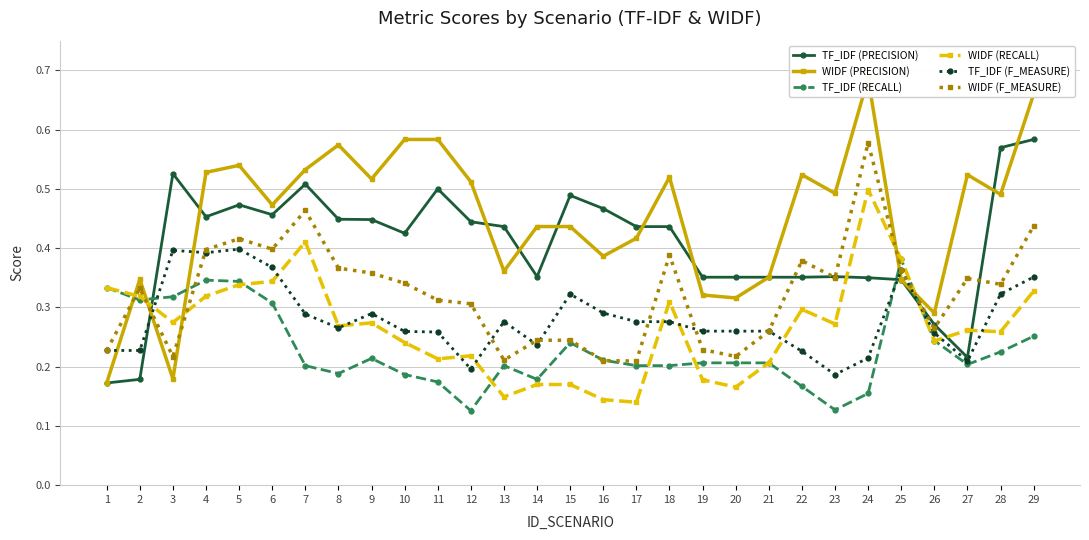

What is the value of the TF_IDF (F_MEASURE) point at the 29th from the left?

0.4